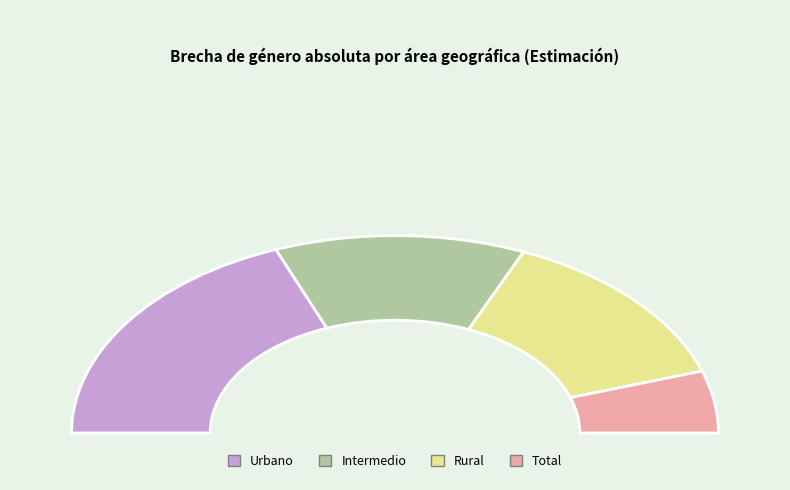

To the nearest percent, what portion does Intermedio represent?

25%